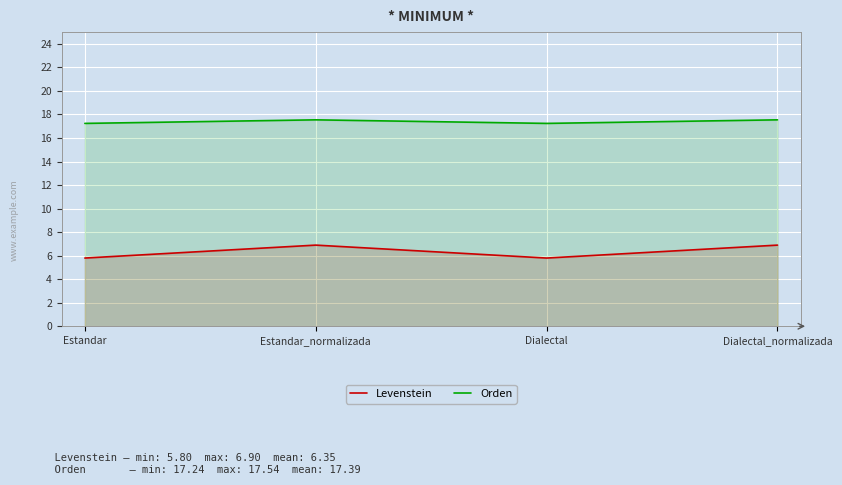

Reading left to right, what are all the values shown in this chart?

Levenstein: Estandar=5.8	Estandar_normalizada=6.9	Dialectal=5.8	Dialectal_normalizada=6.9
Orden: Estandar=17.2	Estandar_normalizada=17.5	Dialectal=17.2	Dialectal_normalizada=17.5